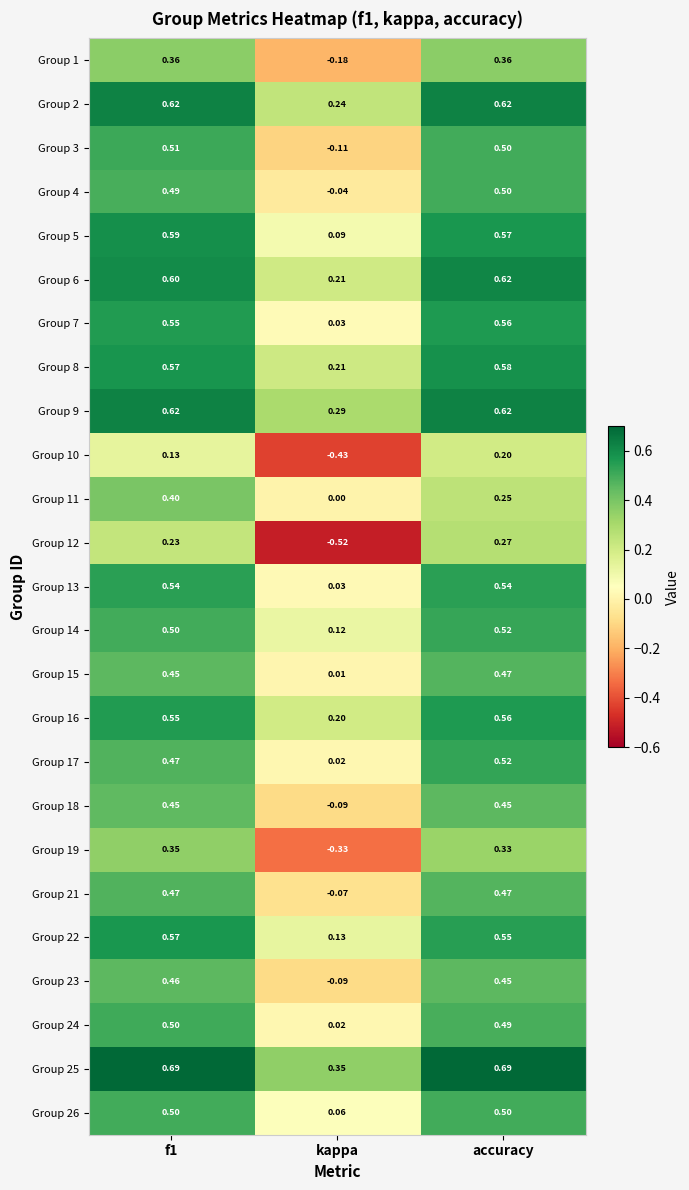

At how many categories does at least one series exceed 0?

3